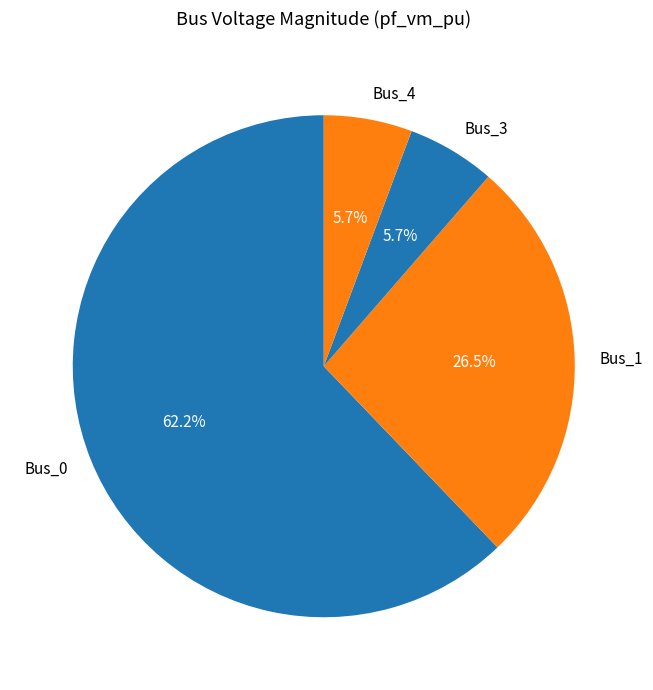

Is there a majority slice in this chart?

Yes